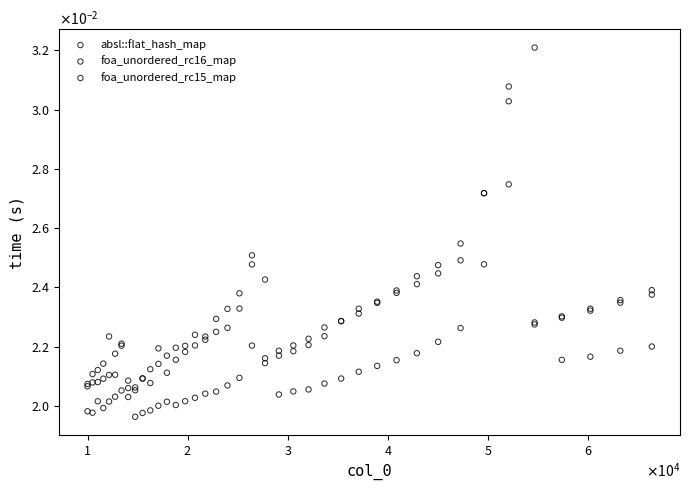

What are all the series names shown in the legend?

absl::flat_hash_map, foa_unordered_rc16_map, foa_unordered_rc15_map